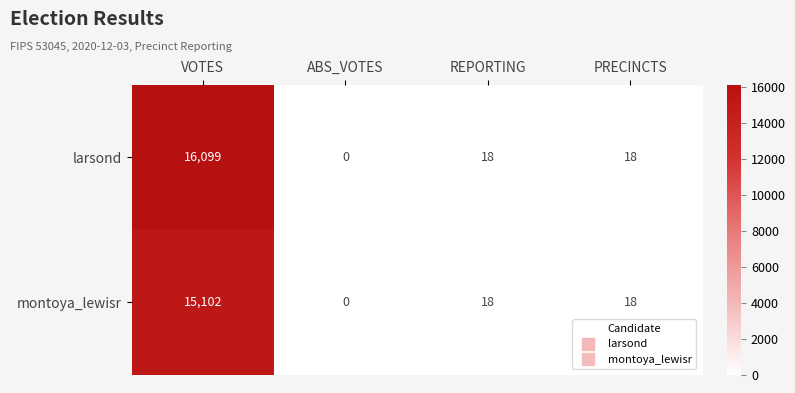

How many distinct data groups are displayed?

2